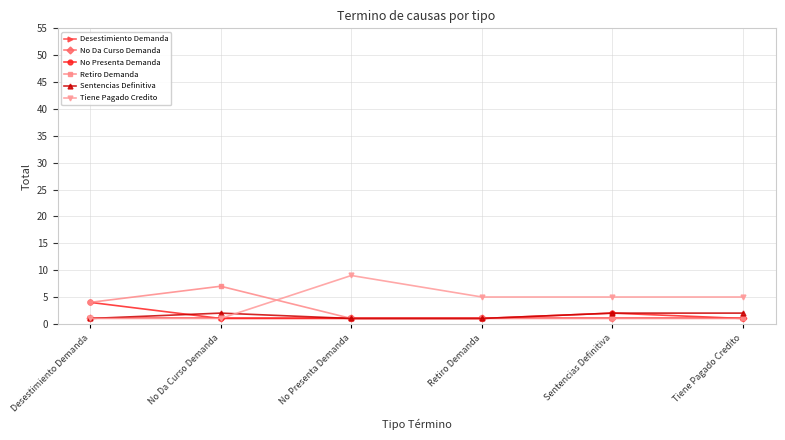

What is the value of the Sentencias Definitiva point at the 3rd from the left?

1